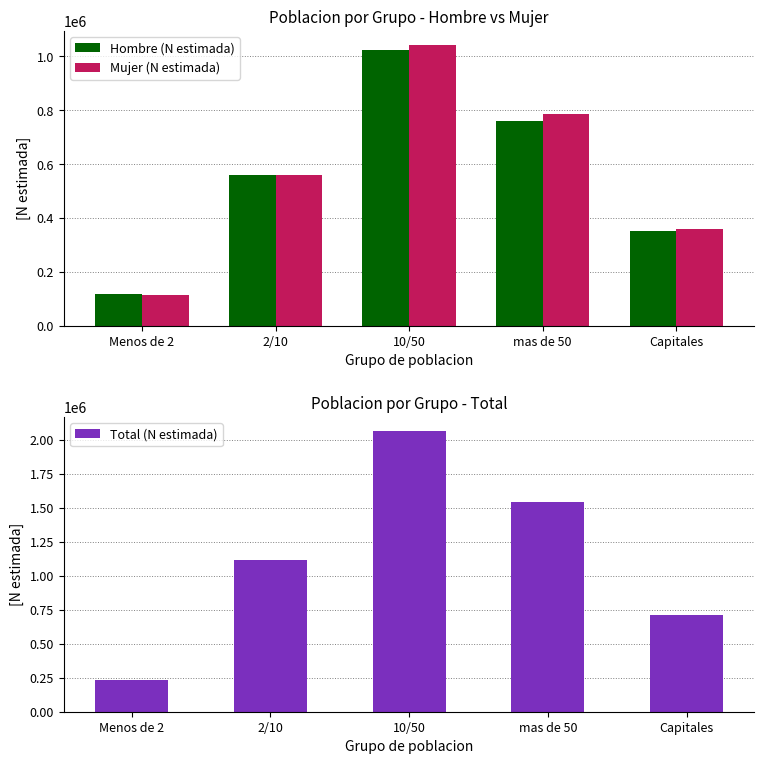

At how many categories does at least one series exceed 309978?

4